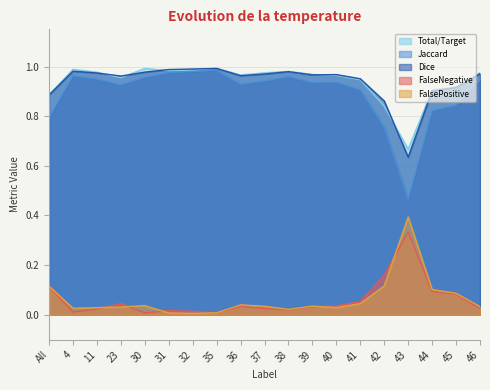

Reading right to left, extract all data points from this chart.

Total/Target: 46=1.0	45=0.9	44=0.9	43=0.7	42=0.8	41=0.9	40=1.0	39=1.0	38=1.0	37=1.0	36=1.0	35=1.0	32=1.0	31=1.0	30=1.0	23=1.0	11=1.0	4=1.0	All=0.9
Jaccard: 46=0.9	45=0.8	44=0.8	43=0.5	42=0.8	41=0.9	40=0.9	39=0.9	38=1.0	37=0.9	36=0.9	35=1.0	32=1.0	31=1.0	30=1.0	23=0.9	11=0.9	4=1.0	All=0.8
Dice: 46=1.0	45=0.9	44=0.9	43=0.6	42=0.9	41=1.0	40=1.0	39=1.0	38=1.0	37=1.0	36=1.0	35=1.0	32=1.0	31=1.0	30=1.0	23=1.0	11=1.0	4=1.0	All=0.9
FalseNegative: 46=0.0	45=0.1	44=0.1	43=0.3	42=0.2	41=0.1	40=0.0	39=0.0	38=0.0	37=0.0	36=0.0	35=0.0	32=0.0	31=0.0	30=0.0	23=0.0	11=0.0	4=0.0	All=0.1
FalsePositive: 46=0.0	45=0.1	44=0.1	43=0.4	42=0.1	41=0.0	40=0.0	39=0.0	38=0.0	37=0.0	36=0.0	35=0.0	32=0.0	31=0.0	30=0.0	23=0.0	11=0.0	4=0.0	All=0.1